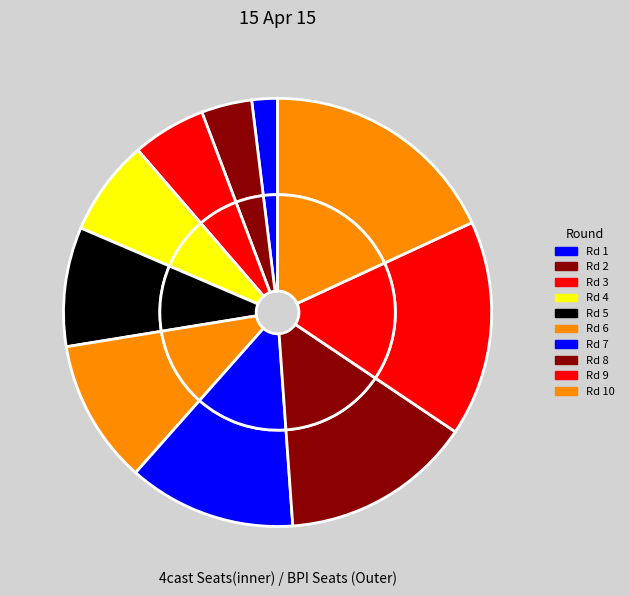

What percentage do 8 and 4 together represent?

21.7%